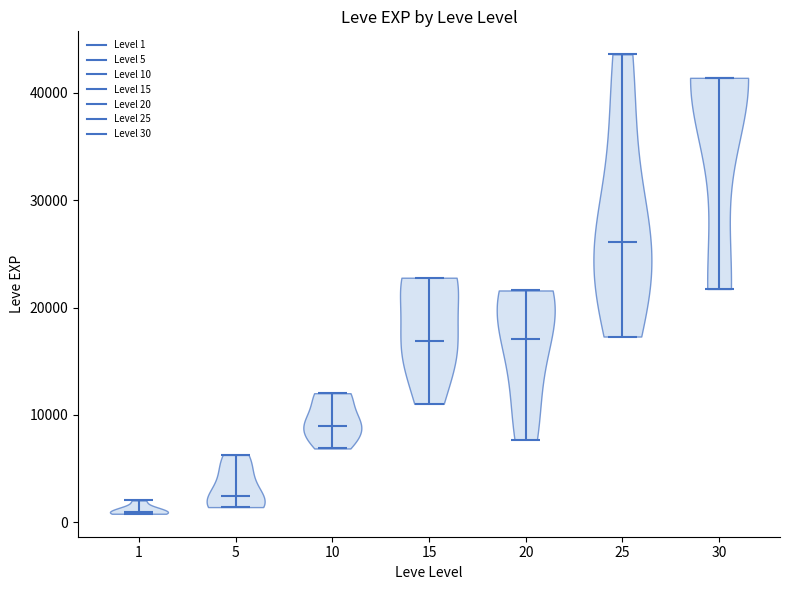

Which violin has the highest median line?

30